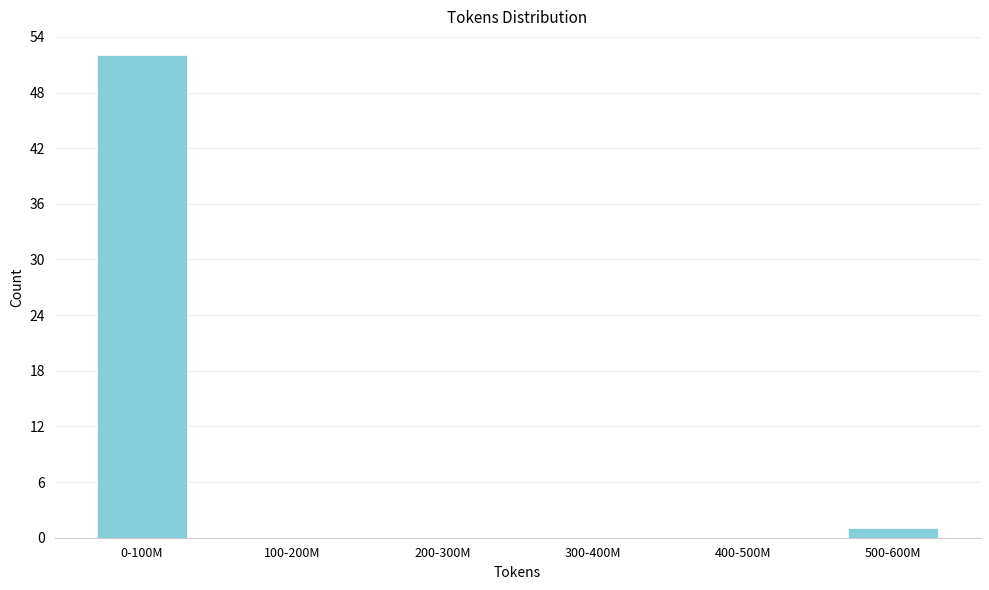

Reading left to right, extract all data points from this chart.

0-100M=52	100-200M=0	200-300M=0	300-400M=0	400-500M=0	500-600M=1